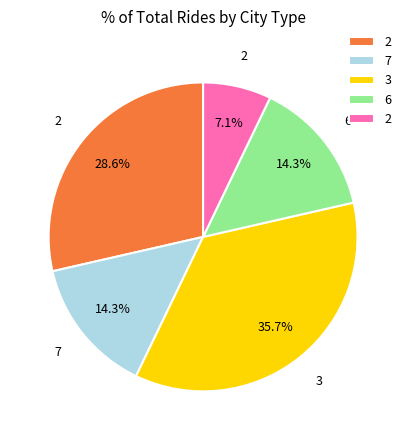

Is there any slice that represents more than half of the pie?

No